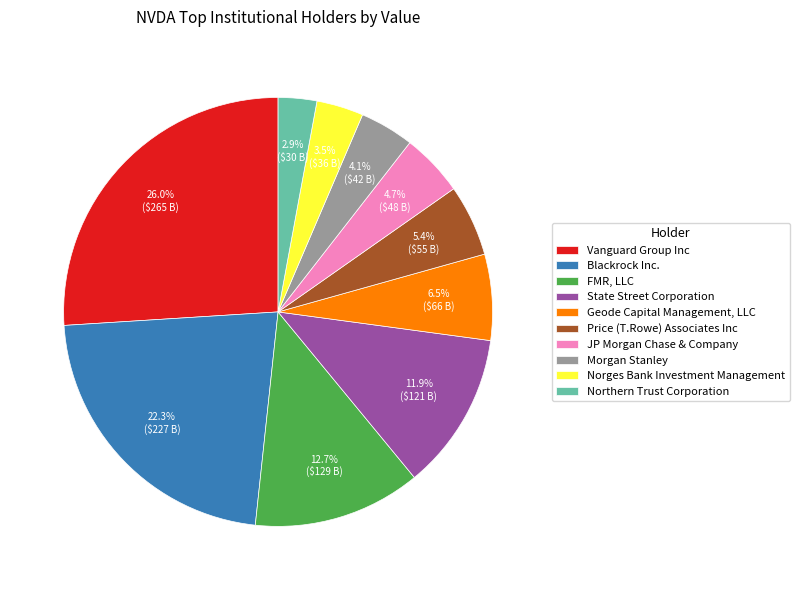

Rank the categories by value from highest to lowest.

Vanguard Group Inc, Blackrock Inc., FMR, LLC, State Street Corporation, Geode Capital Management, LLC, Price (T.Rowe) Associates Inc, JP Morgan Chase & Company, Morgan Stanley, Norges Bank Investment Management, Northern Trust Corporation